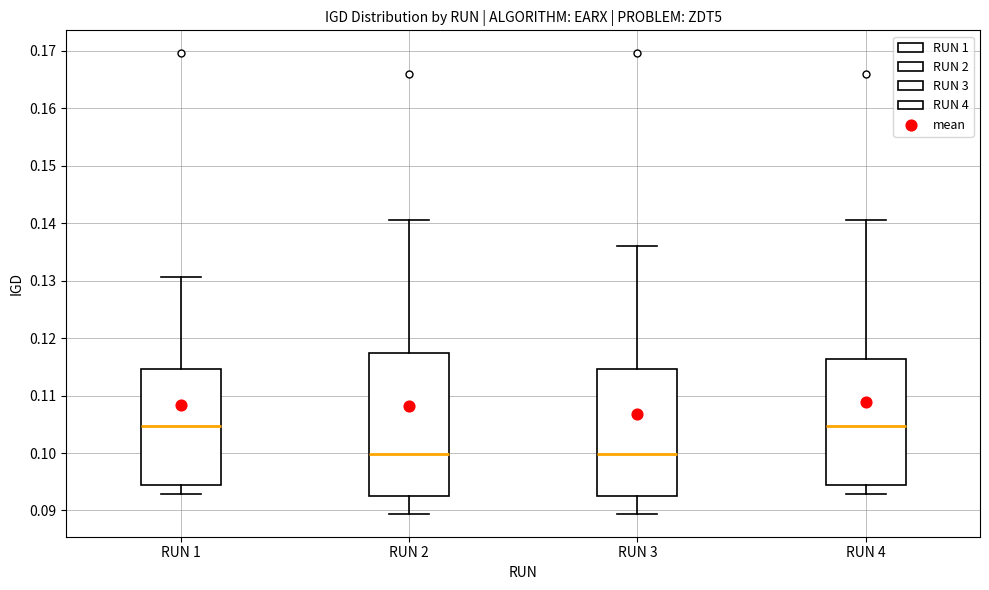

Reading left to right, transcribe this box plot: for each box, give where its median line is, the range the box spans, and where its two whiskers end, as read against the y-axis. The values are not printed on the chart, so give them approximately, as read against the axis.

RUN 1: median 0.105, box 0.094 to 0.115, whiskers 0.093 to 0.131
RUN 2: median 0.100, box 0.093 to 0.117, whiskers 0.089 to 0.140
RUN 3: median 0.100, box 0.093 to 0.115, whiskers 0.089 to 0.136
RUN 4: median 0.105, box 0.094 to 0.116, whiskers 0.093 to 0.140